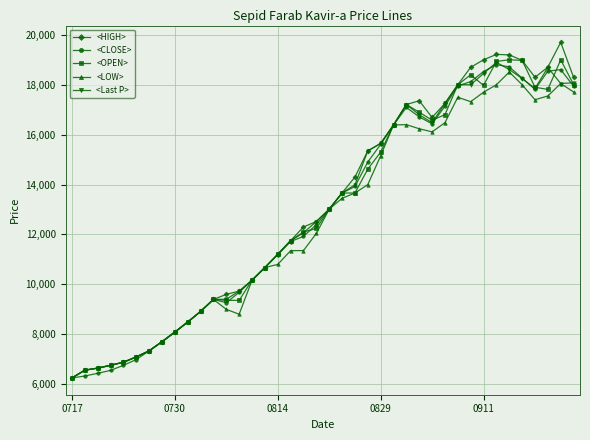

What is the greatest value displayed?

19700